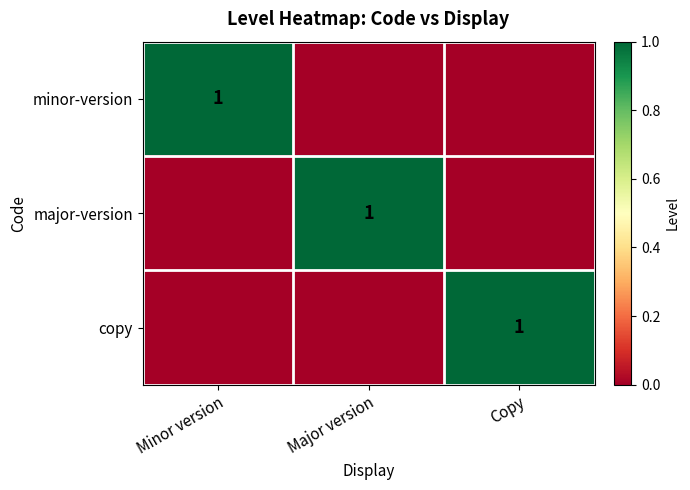

The value of minor-version at Minor version is 0. True or false?

False